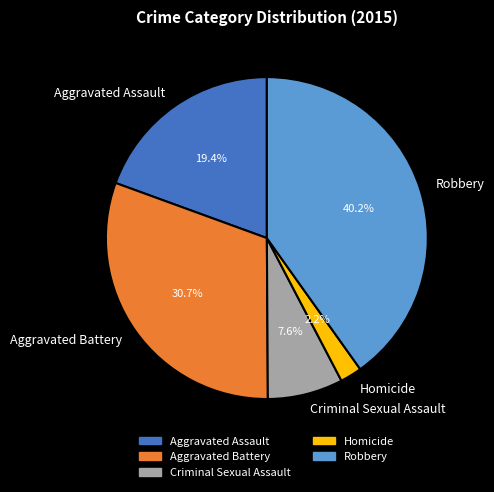

Which has a higher value, Aggravated Assault or Criminal Sexual Assault?

Aggravated Assault